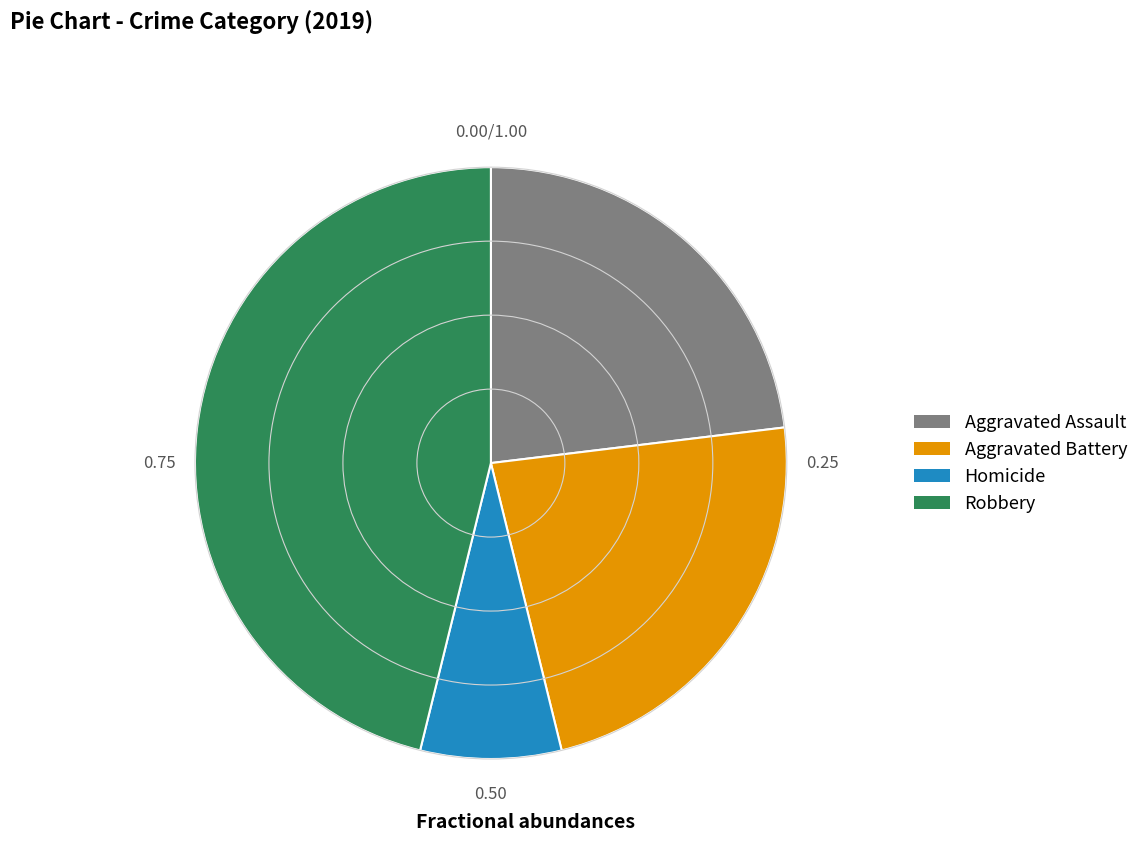

Combined, do Aggravated Assault and Robbery account for over 50%?

Yes